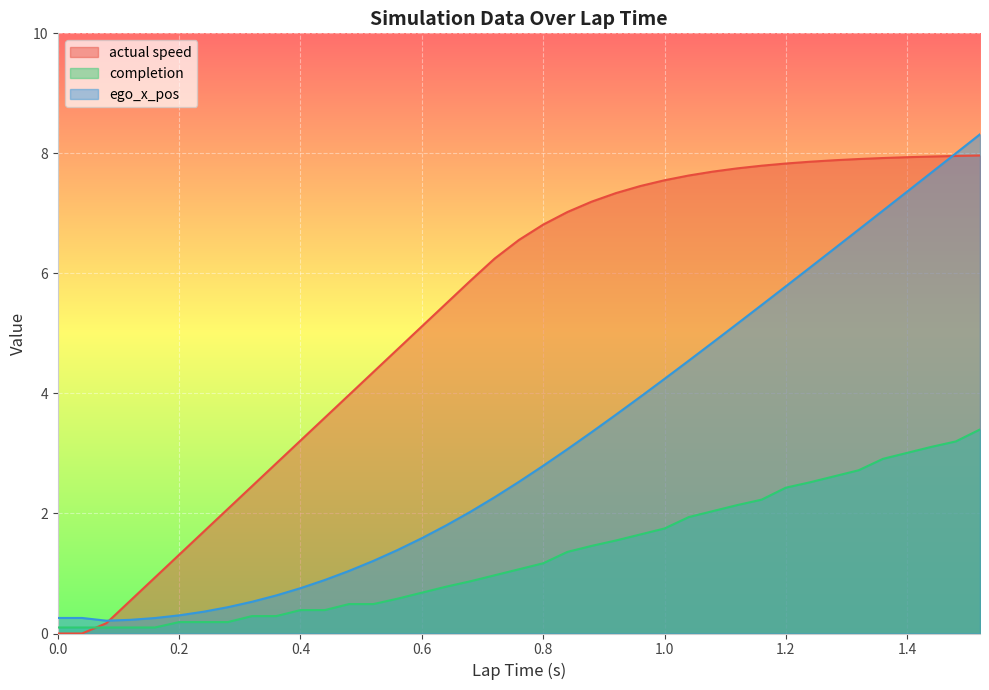

Which label corresponds to the largest value in the chart?

1.52